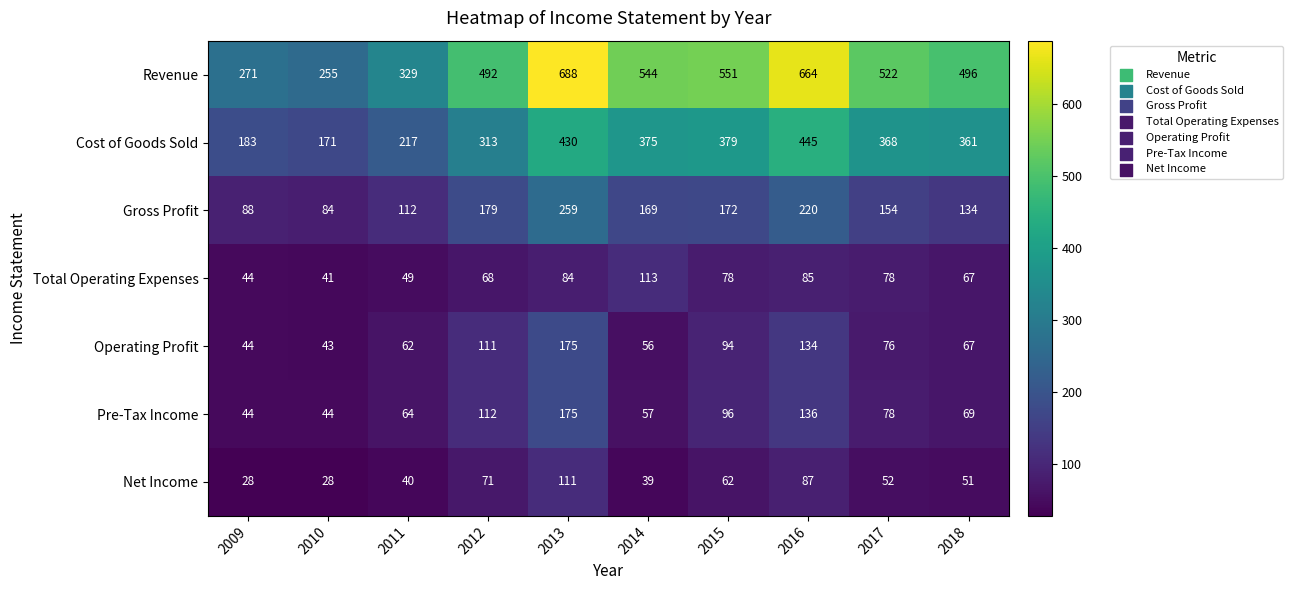

Where is Cost of Goods Sold nearest to the value 308?

2012